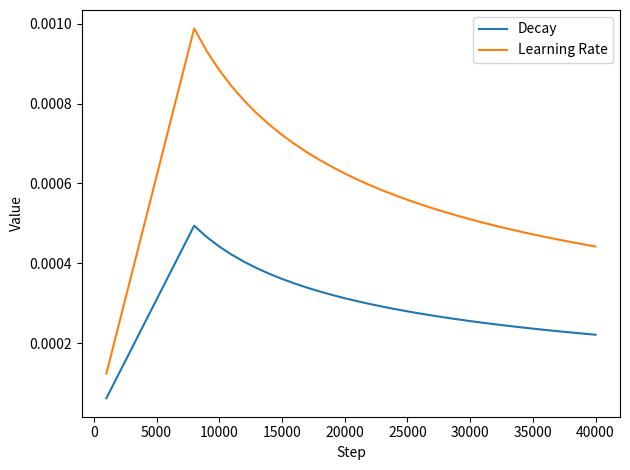

True or false: Learning Rate and Decay cross at least once.

False